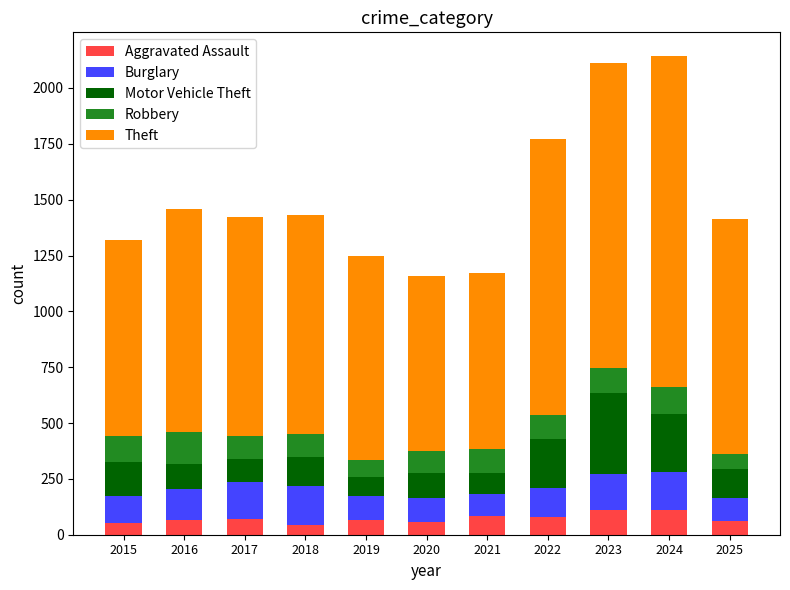

What is the lowest value of the Aggravated Assault series?

43